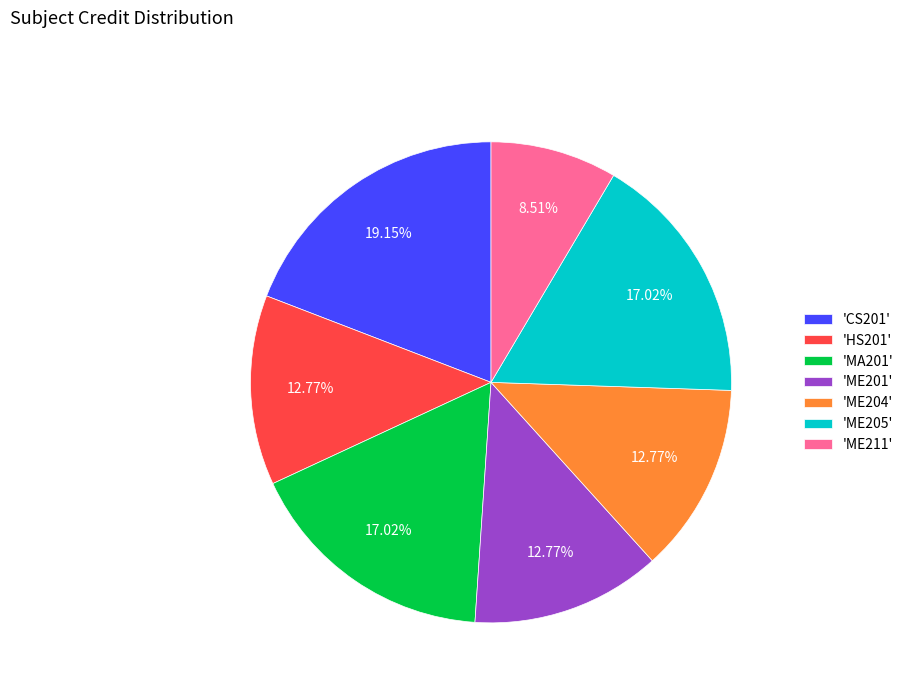

Approximately how many times larger is the value at 'ME205' compared to 'MA201'?

1.0